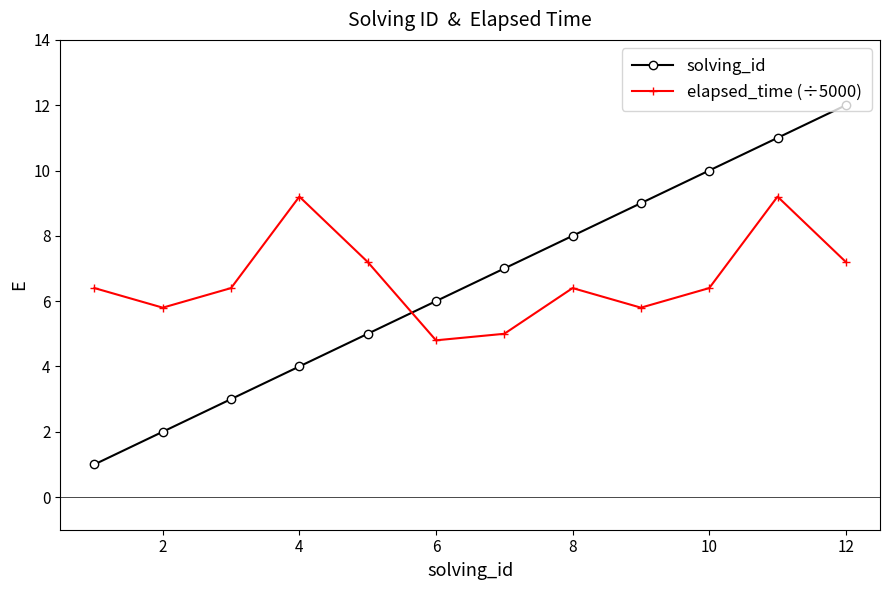

What is the value of the solving_id point at the 2nd from the left?

2.0